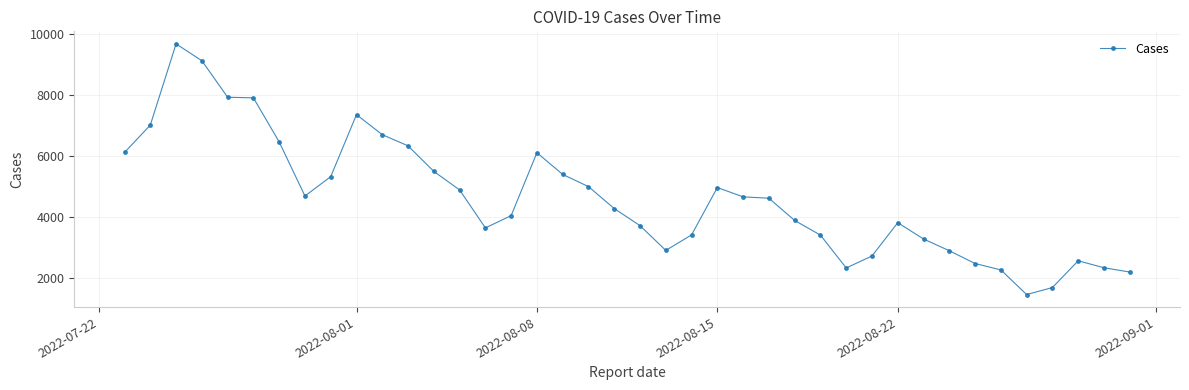

What is the value of the 10th point from the left?

7361